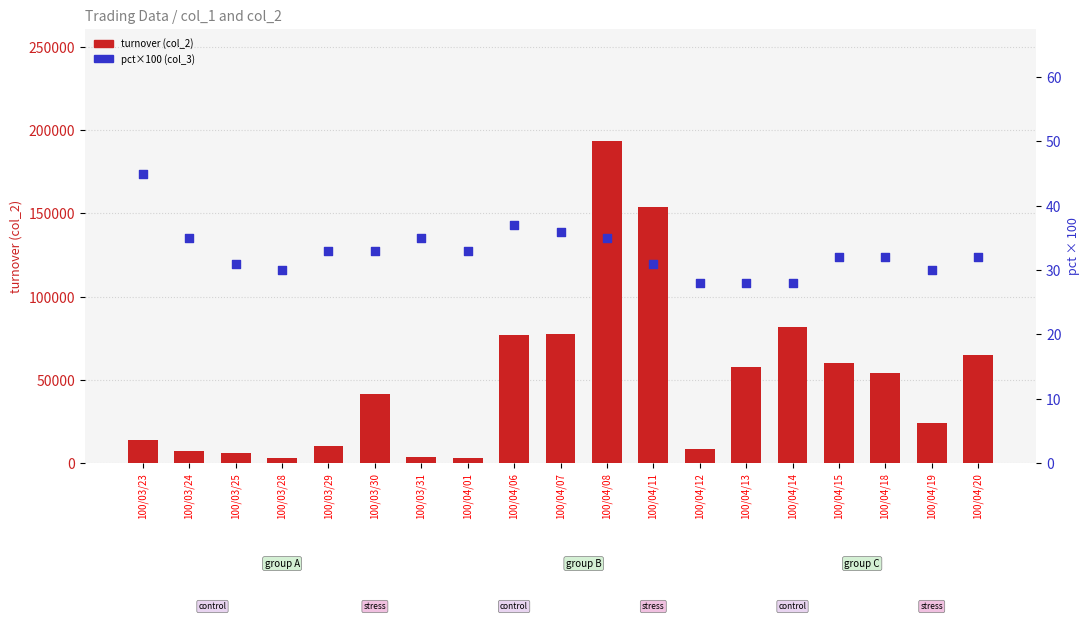

Is the value of pct×100 (col_3) at 100/04/12 greater than the value of turnover (col_2) at 100/04/06?

No